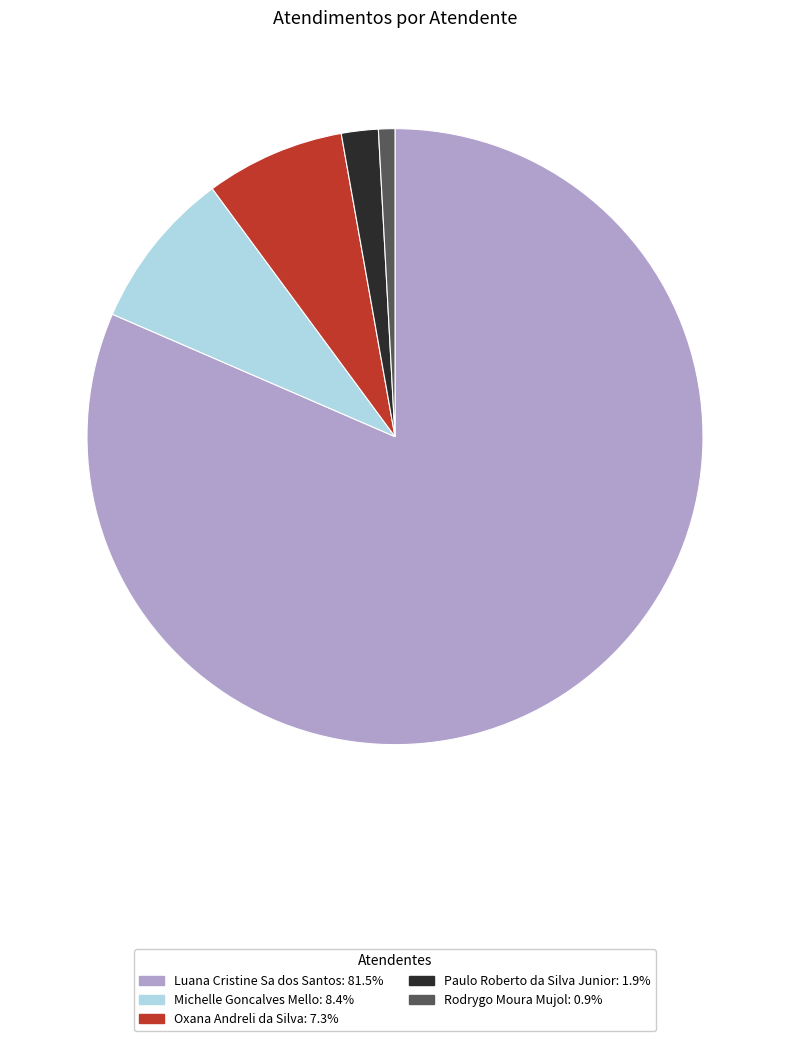

Which category has the smallest portion of the pie?

Rodrygo Moura Mujol